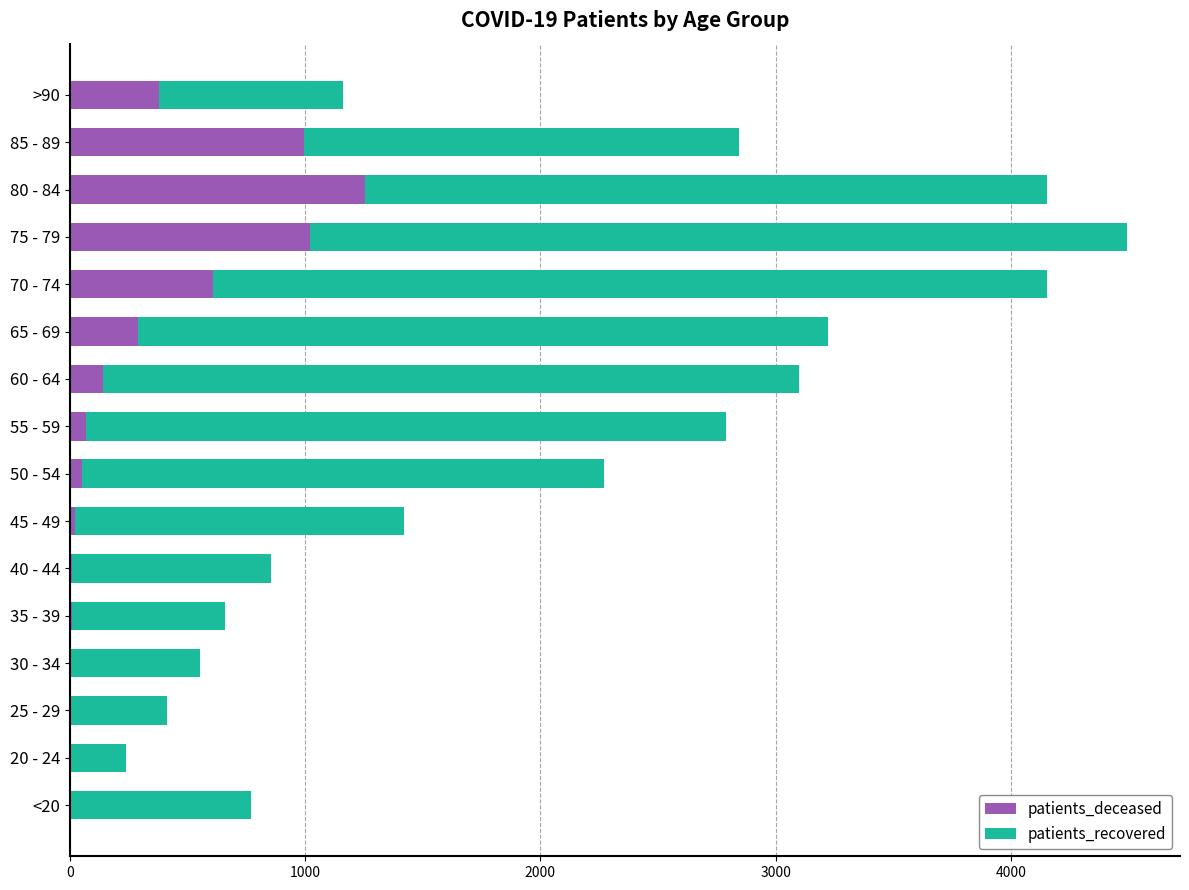

At which category is the sum across all series the highest?

75 - 79